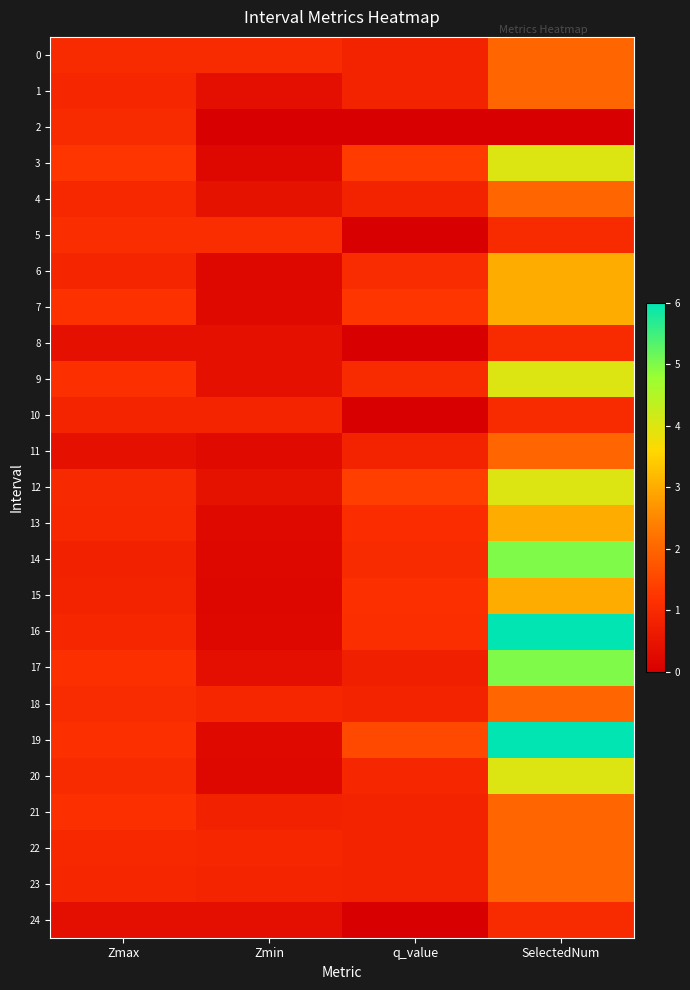

Reading left to right, list all the values displayed in this chart.

0: Zmax=1.0	Zmin=1.0	q_value=0.8	SelectedNum=2.0
1: Zmax=0.9	Zmin=0.4	q_value=0.8	SelectedNum=2.0
2: Zmax=1.0	Zmin=0.0	q_value=0.0	SelectedNum=0.0
3: Zmax=1.3	Zmin=0.2	q_value=1.3	SelectedNum=4.0
4: Zmax=1.0	Zmin=0.5	q_value=0.8	SelectedNum=2.0
5: Zmax=1.1	Zmin=1.1	q_value=0.0	SelectedNum=1.0
6: Zmax=0.9	Zmin=0.2	q_value=1.0	SelectedNum=3.0
7: Zmax=1.2	Zmin=0.2	q_value=1.3	SelectedNum=3.0
8: Zmax=0.4	Zmin=0.4	q_value=0.0	SelectedNum=1.0
9: Zmax=1.1	Zmin=0.4	q_value=1.0	SelectedNum=4.0
10: Zmax=0.9	Zmin=0.9	q_value=0.0	SelectedNum=1.0
11: Zmax=0.4	Zmin=0.3	q_value=0.8	SelectedNum=2.0
12: Zmax=1.0	Zmin=0.4	q_value=1.4	SelectedNum=4.0
13: Zmax=1.0	Zmin=0.2	q_value=1.1	SelectedNum=3.0
14: Zmax=0.8	Zmin=0.2	q_value=1.0	SelectedNum=5.0
15: Zmax=0.8	Zmin=0.2	q_value=1.1	SelectedNum=3.0
16: Zmax=0.9	Zmin=0.2	q_value=1.1	SelectedNum=6.0
17: Zmax=1.1	Zmin=0.4	q_value=0.7	SelectedNum=5.0
18: Zmax=1.0	Zmin=0.9	q_value=0.8	SelectedNum=2.0
19: Zmax=1.1	Zmin=0.2	q_value=1.6	SelectedNum=6.0
20: Zmax=1.0	Zmin=0.2	q_value=0.9	SelectedNum=4.0
21: Zmax=1.1	Zmin=0.8	q_value=0.8	SelectedNum=2.0
22: Zmax=1.0	Zmin=0.9	q_value=0.8	SelectedNum=2.0
23: Zmax=0.9	Zmin=0.9	q_value=0.8	SelectedNum=2.0
24: Zmax=0.4	Zmin=0.4	q_value=0.0	SelectedNum=1.0